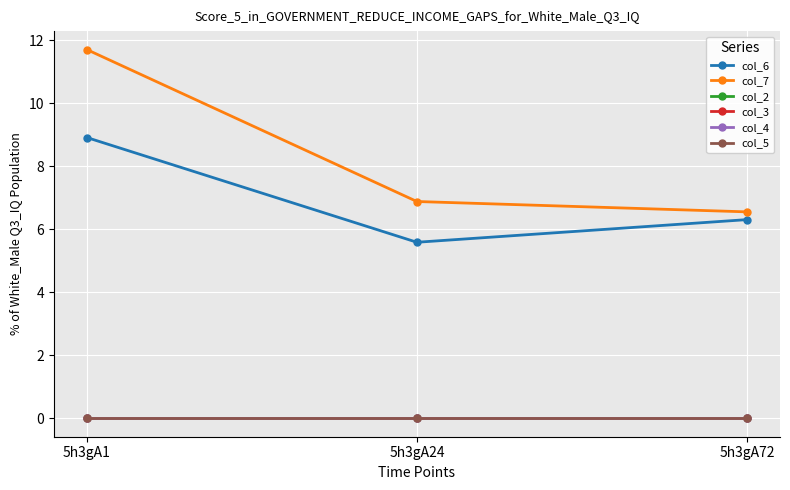

Between 5h3gA1 and 5h3gA24, which series saw the biggest shift?

col_7